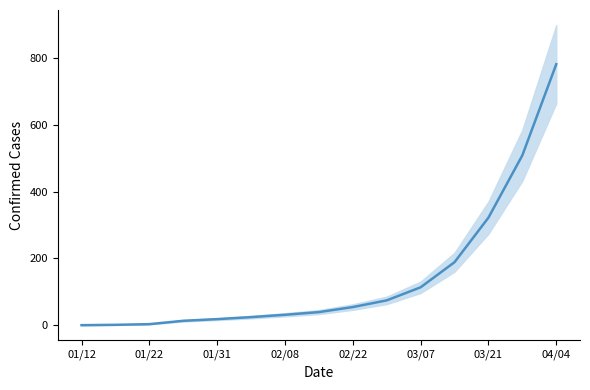

What is the label of the 5th point from the left?

01/31